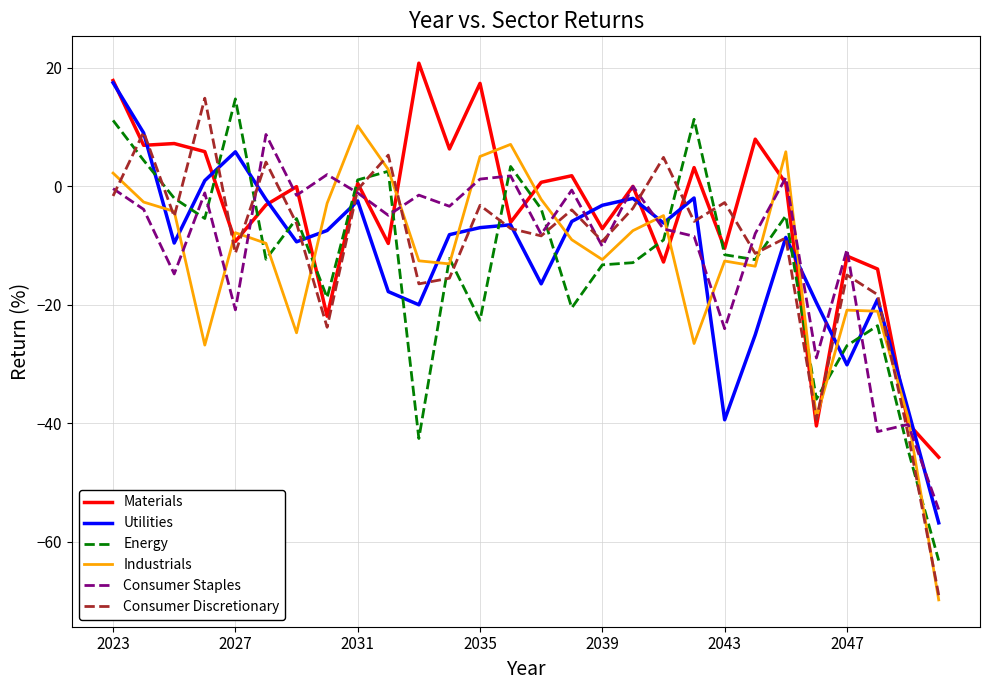

How many positive values does the Utilities series have?

4